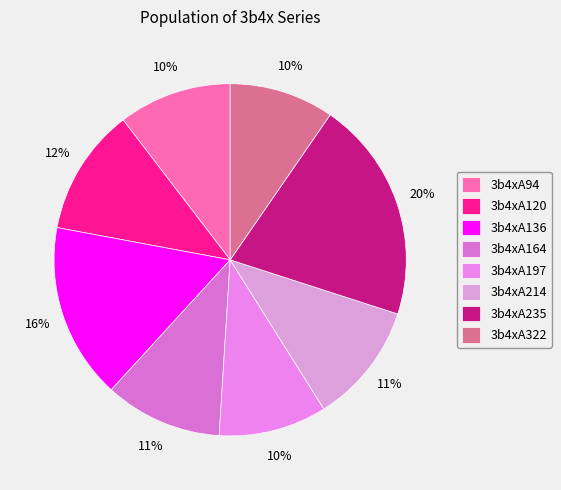

Is there a majority slice in this chart?

No